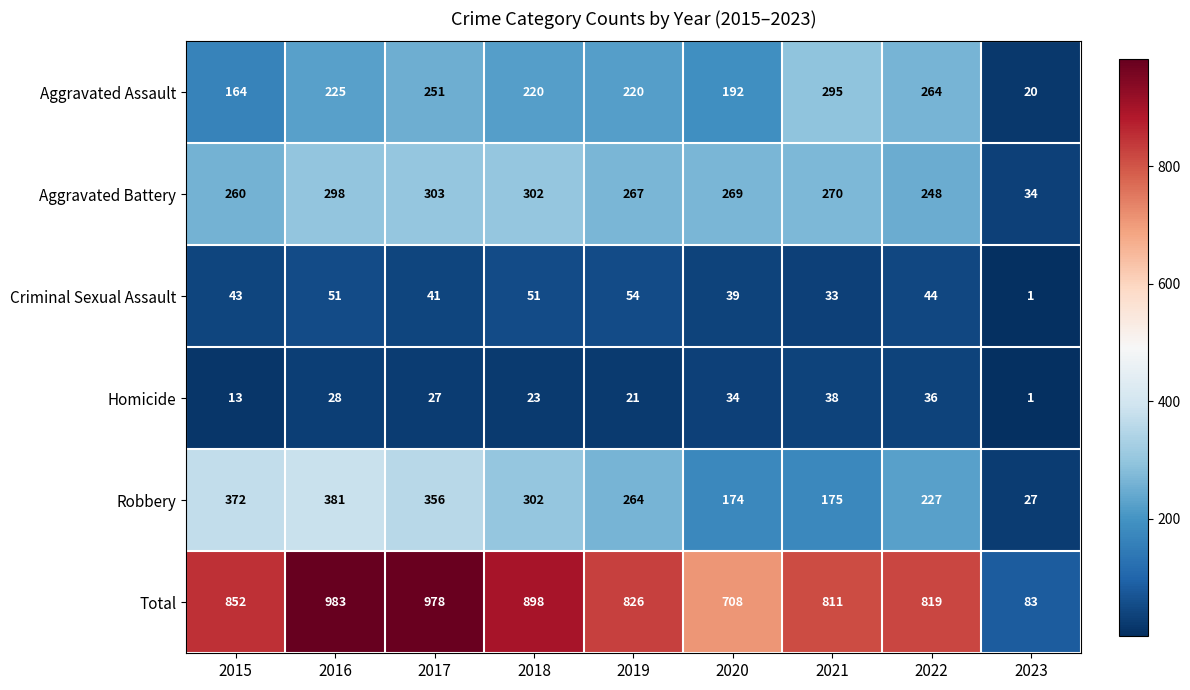

True or false: Aggravated Assault has a value of 220 at 2018.

True